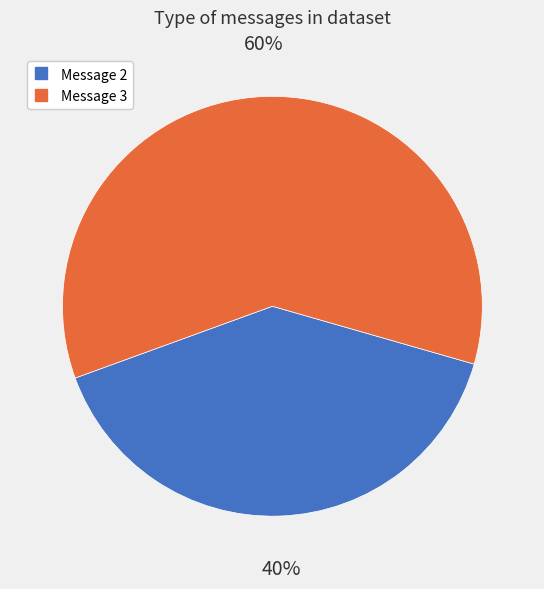

Is there any slice that represents more than half of the pie?

Yes